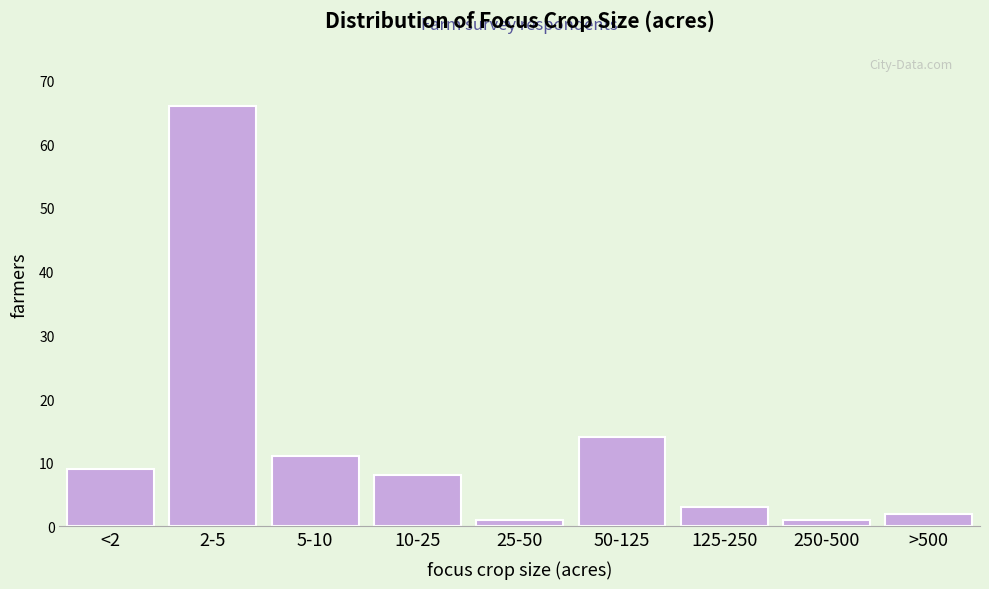

Reading left to right, transcribe all the data shown in this chart.

<2=9	2-5=66	5-10=11	10-25=8	25-50=1	50-125=14	125-250=3	250-500=1	>500=2